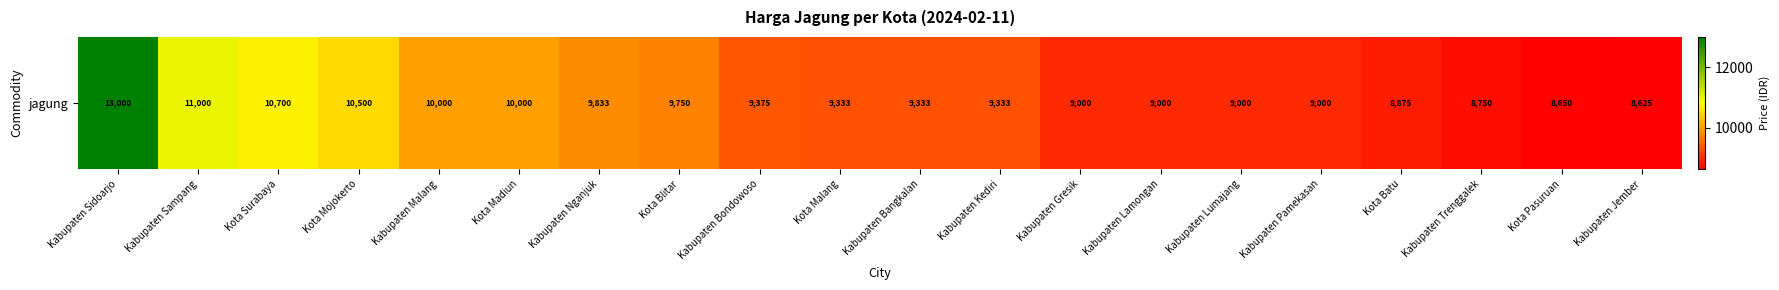

Which label corresponds to the largest value in the chart?

Kabupaten Sidoarjo